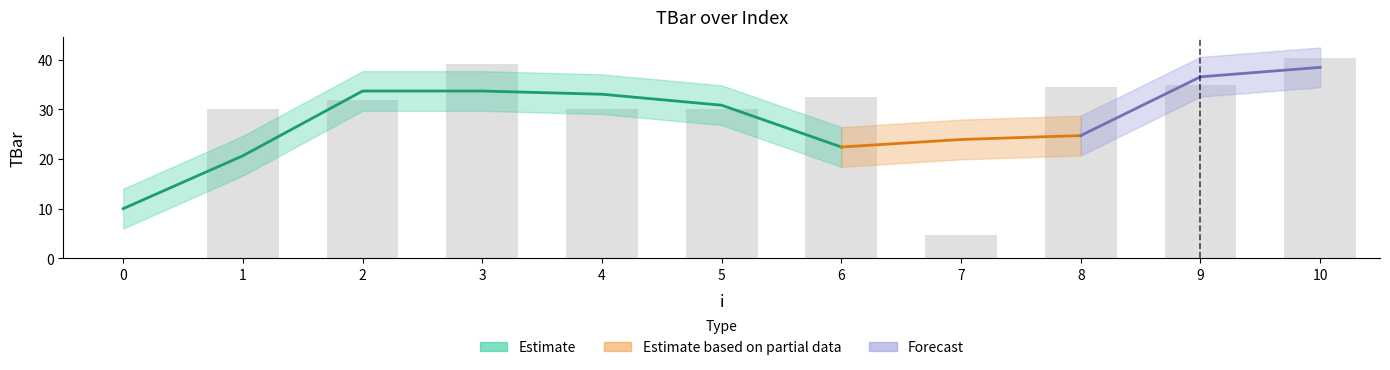

How many values are below 31?

5